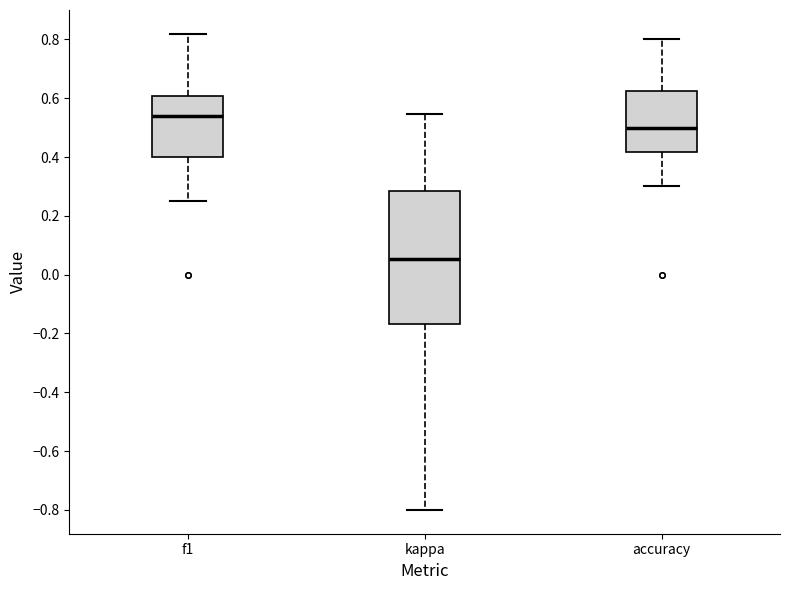

Reading left to right, read every box against the y-axis: the position of its median line, the range the box covers, and the ends of its whiskers. The values are not printed on the chart, so give them approximately, as read against the axis.

f1: median 0.54, box 0.40 to 0.60, whiskers 0.26 to 0.82
kappa: median 0.06, box -0.16 to 0.28, whiskers -0.80 to 0.54
accuracy: median 0.50, box 0.42 to 0.62, whiskers 0.30 to 0.80